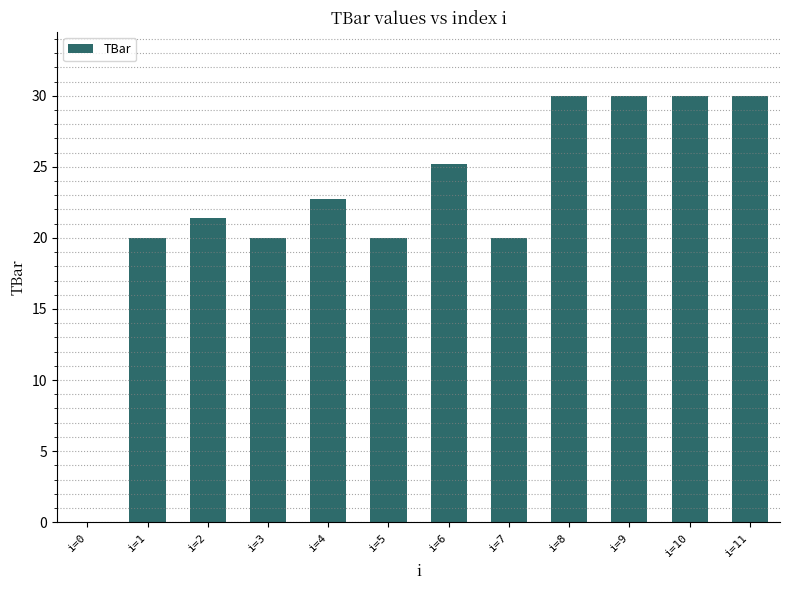

Count the number of data series in this chart.

1